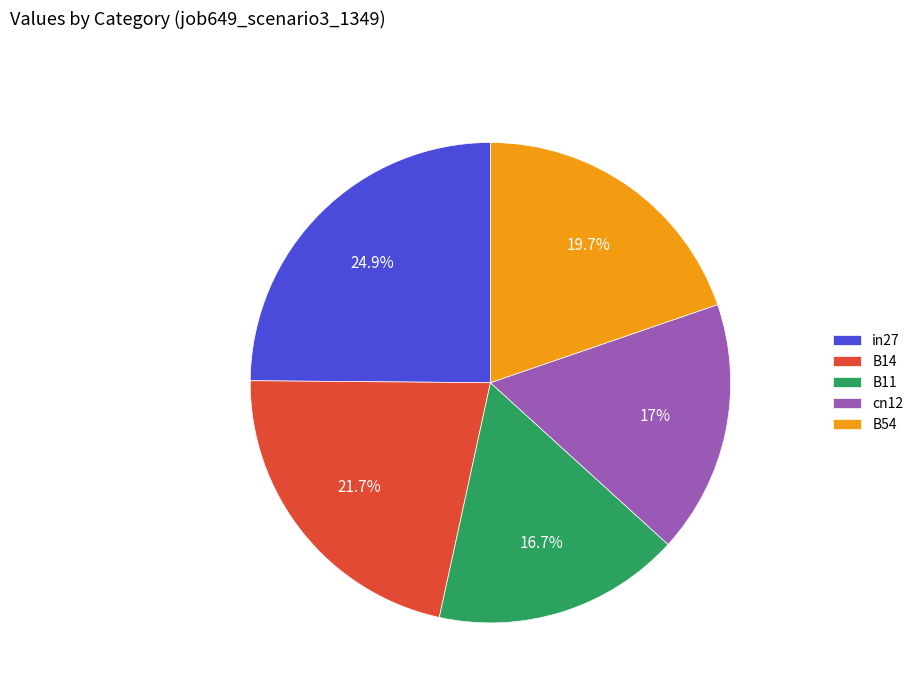

Which slice is the largest?

in27